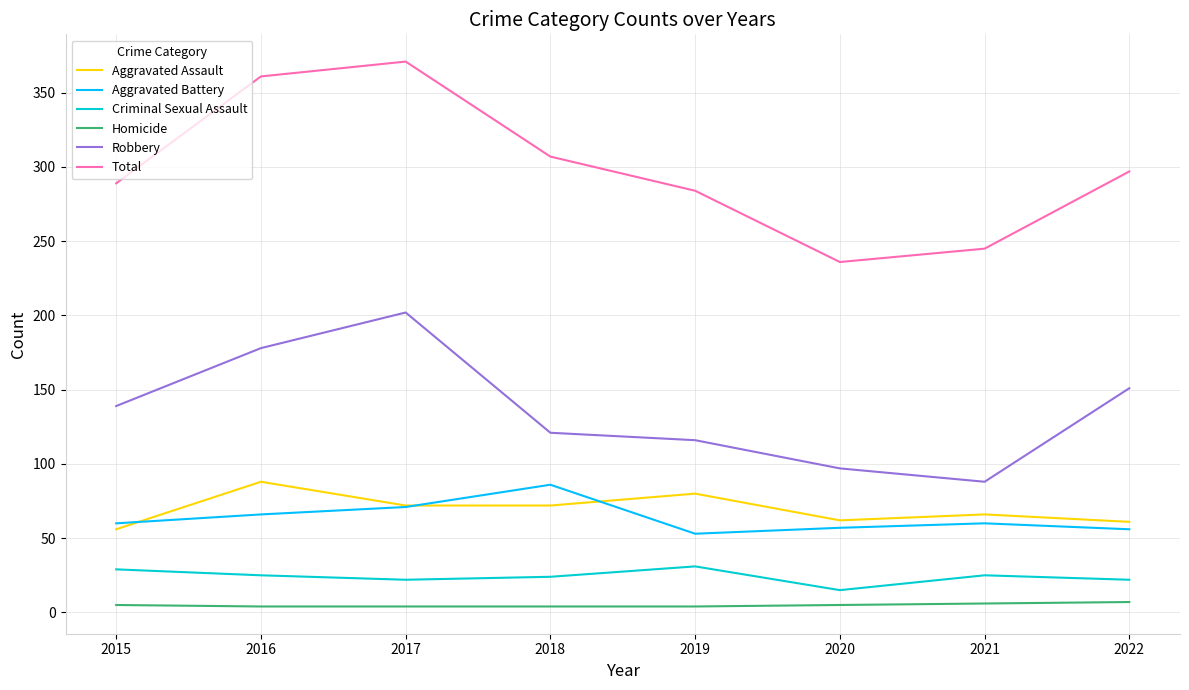

Is the value of Homicide at 2022 greater than the value of Total at 2017?

No